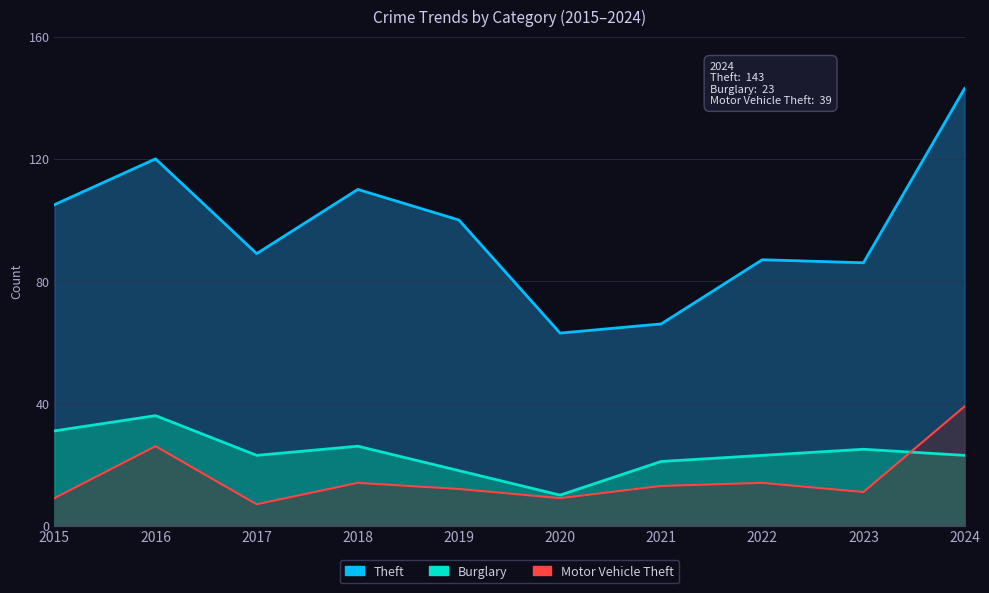

Is it true that Burglary equals 36 at 2016?

True